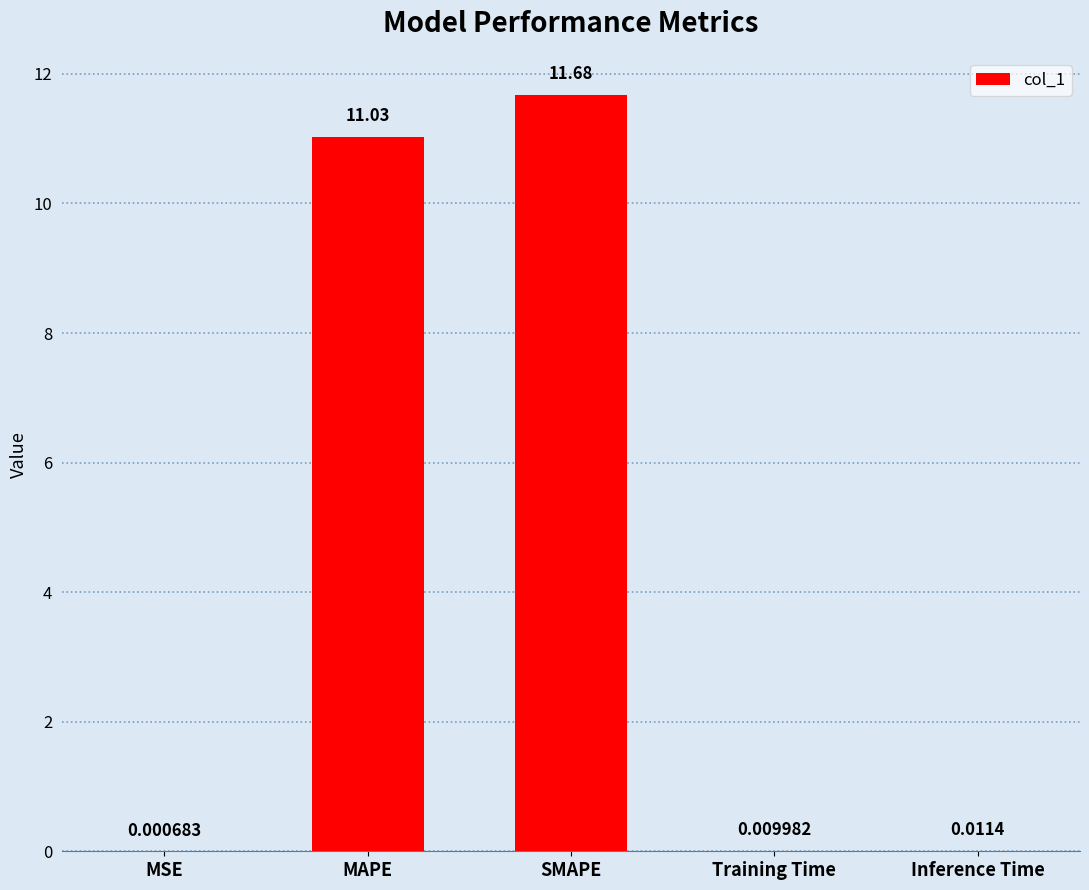

Between Inference Time and MSE, which is larger?

Inference Time